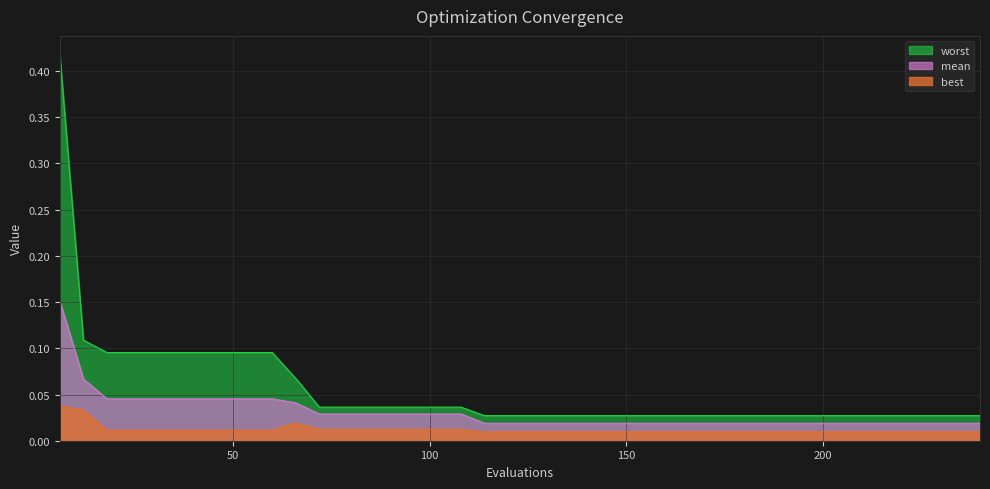

What is the maximum value for mean?

0.2